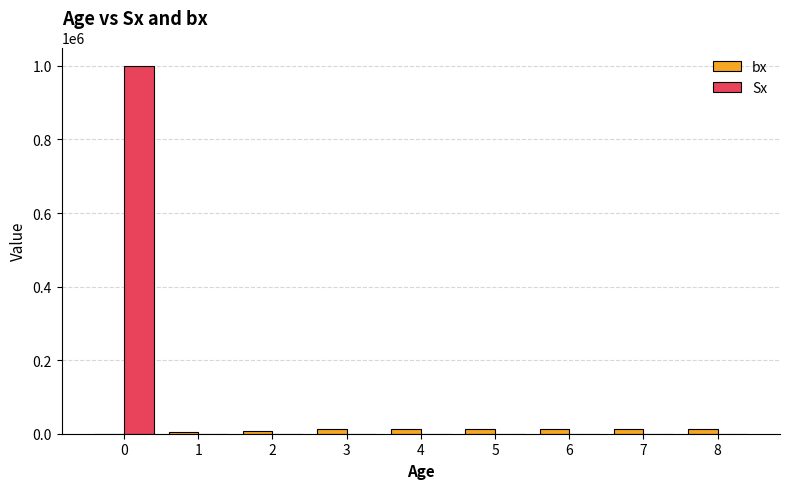

What is the highest value of the Sx series?

1000000.0